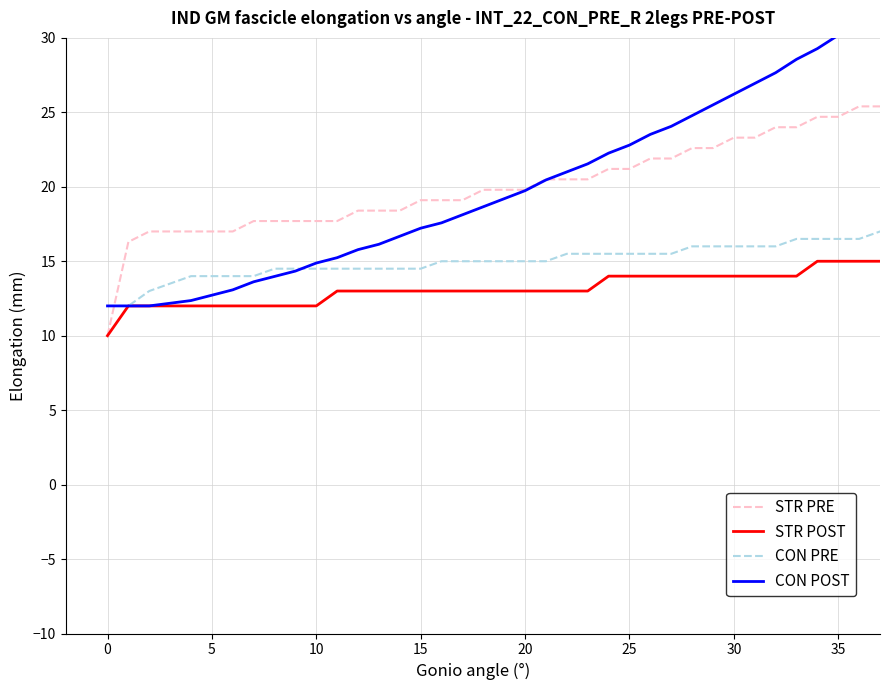

Between which two adjacent categories do CON PRE and CON POST first intersect?

9 and 10